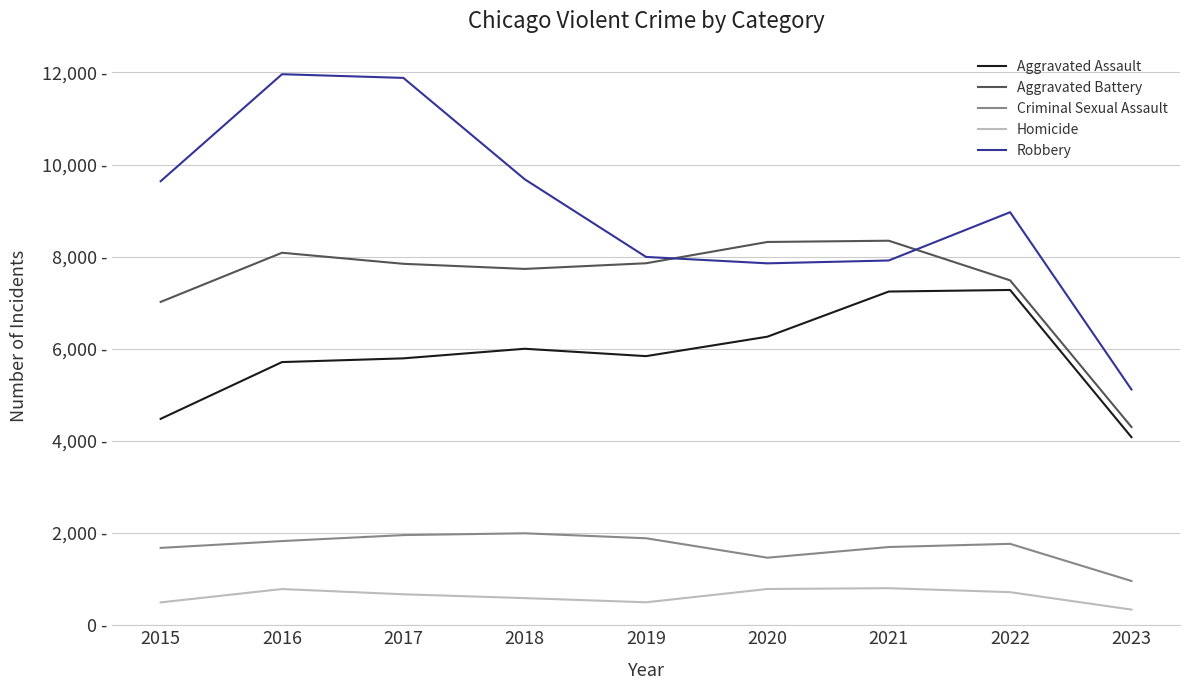

At how many categories does at least one series exceed 10270?

2